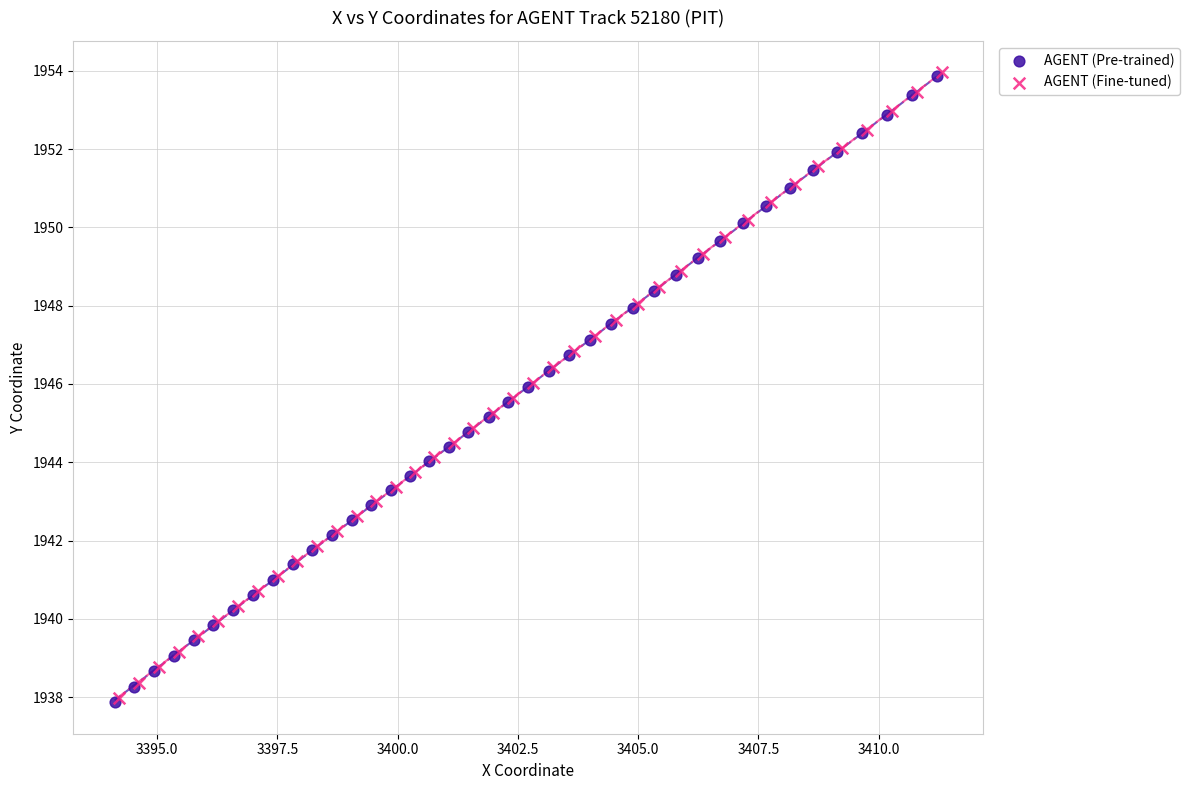

What are all the series names shown in the legend?

AGENT (Pre-trained), AGENT (Fine-tuned)